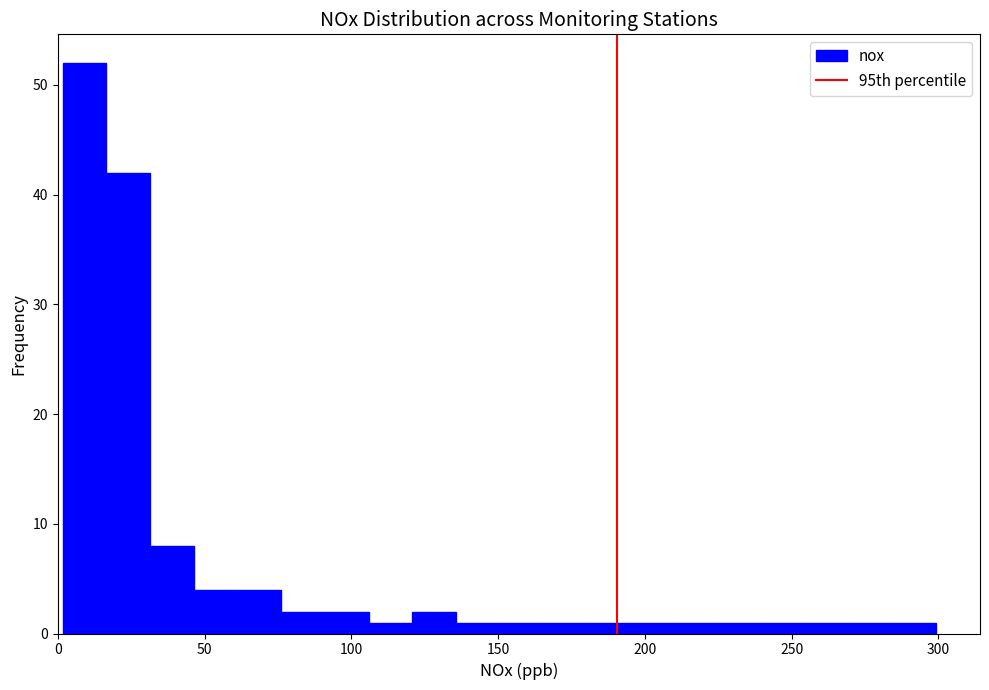

Around what value on the x-axis is the tallest bar? Give the approximate position of its centre, as read against the axis.

10